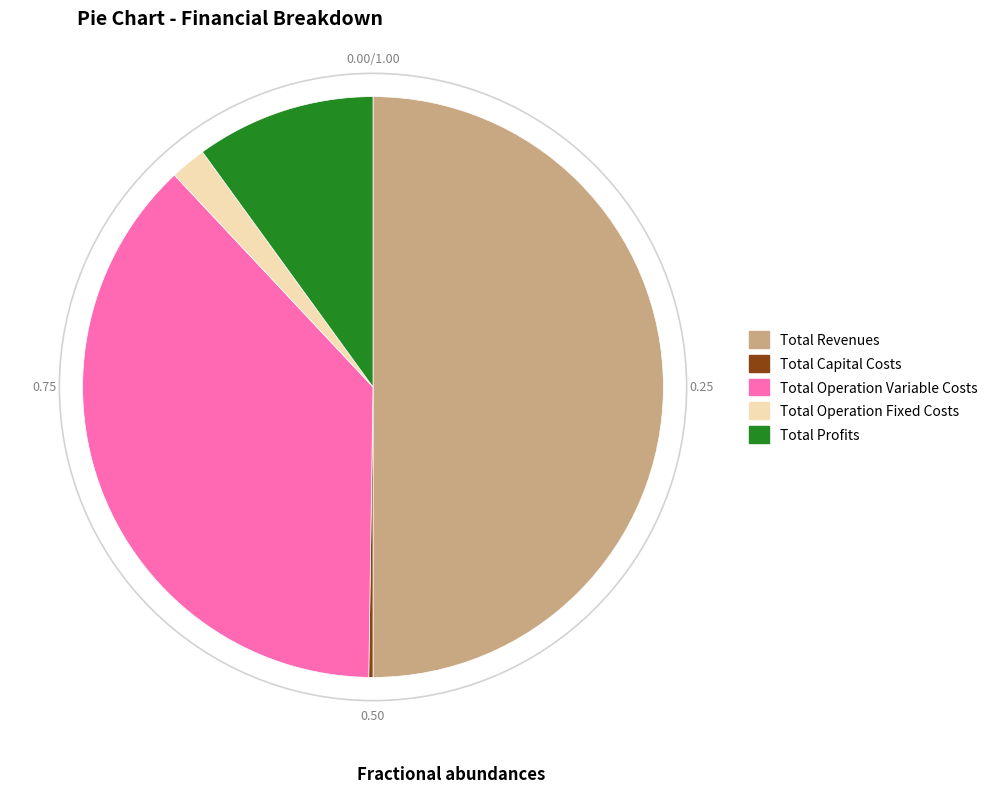

What is the largest slice in the pie chart?

Total Revenues